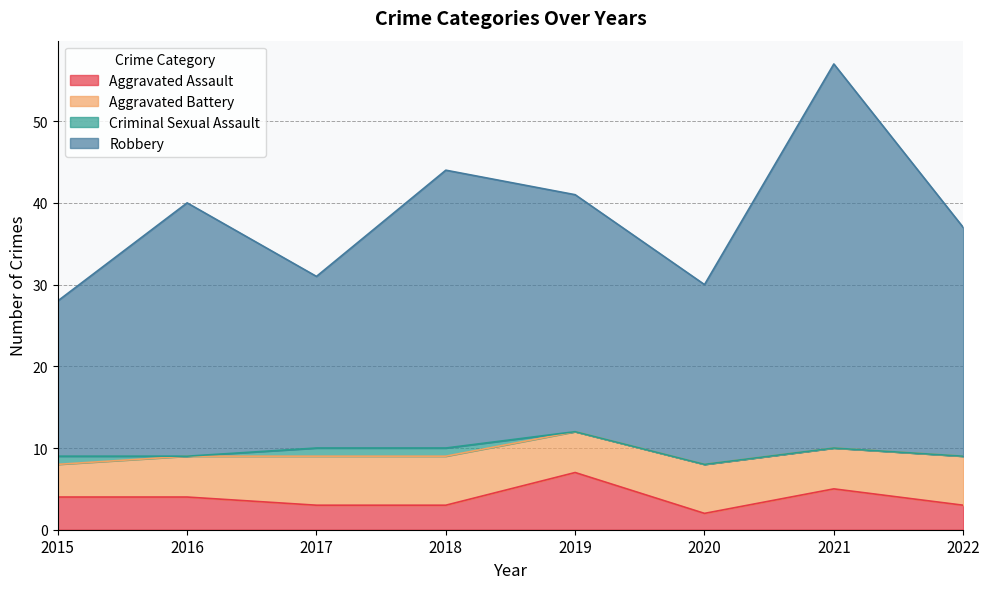

The value of Aggravated Assault at 2019 is 11. True or false?

False